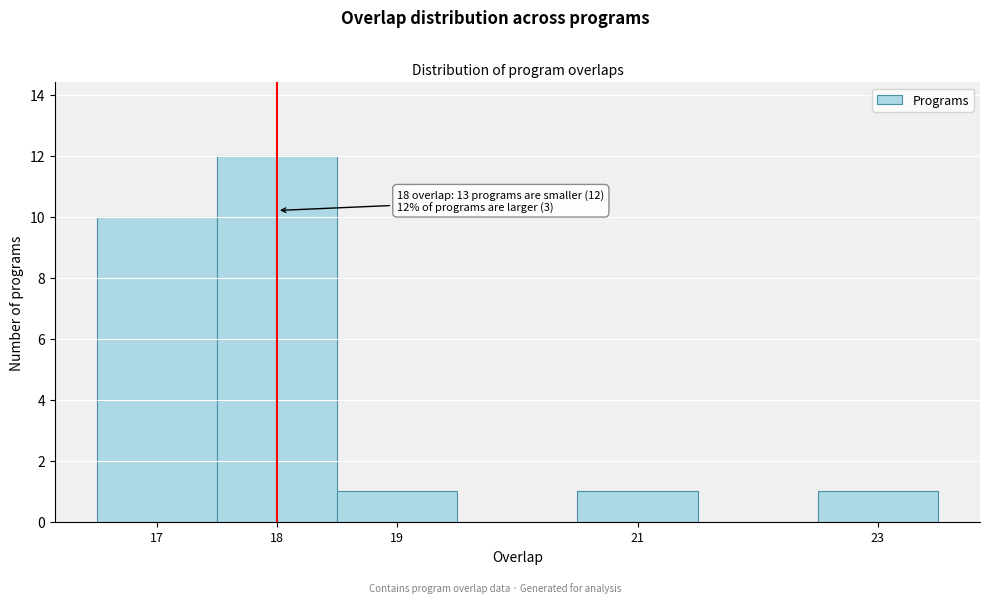

Over which range of the x-axis is the bar tallest?

17.5 to 18.5